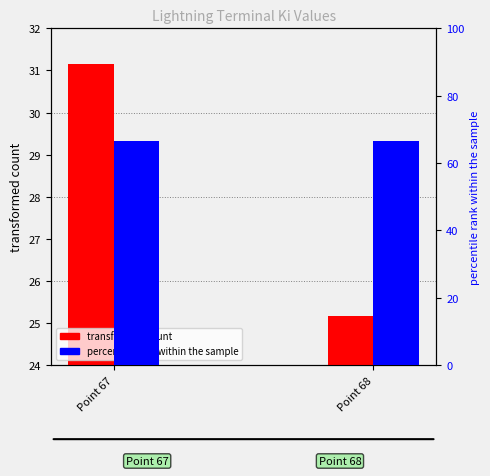

What is the greatest value displayed?

66.7